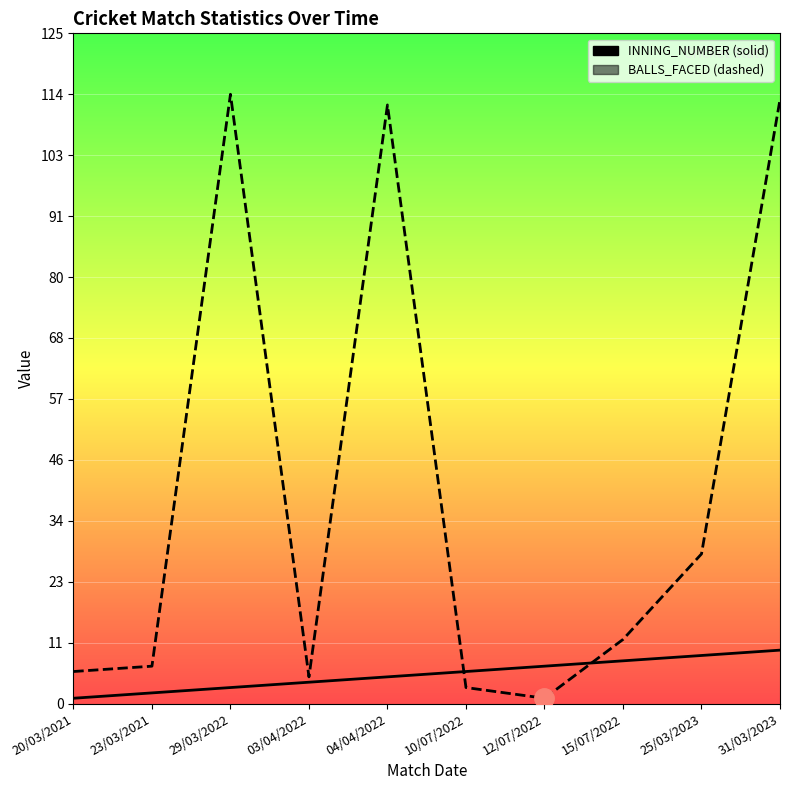

What is the smallest value displayed?

1